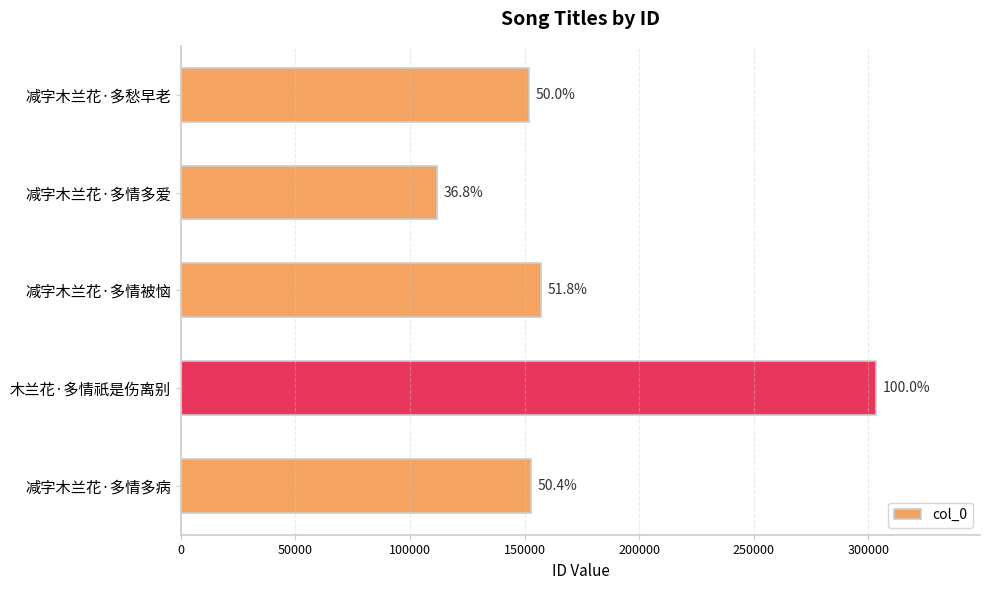

Does the chart contain any negative values?

No